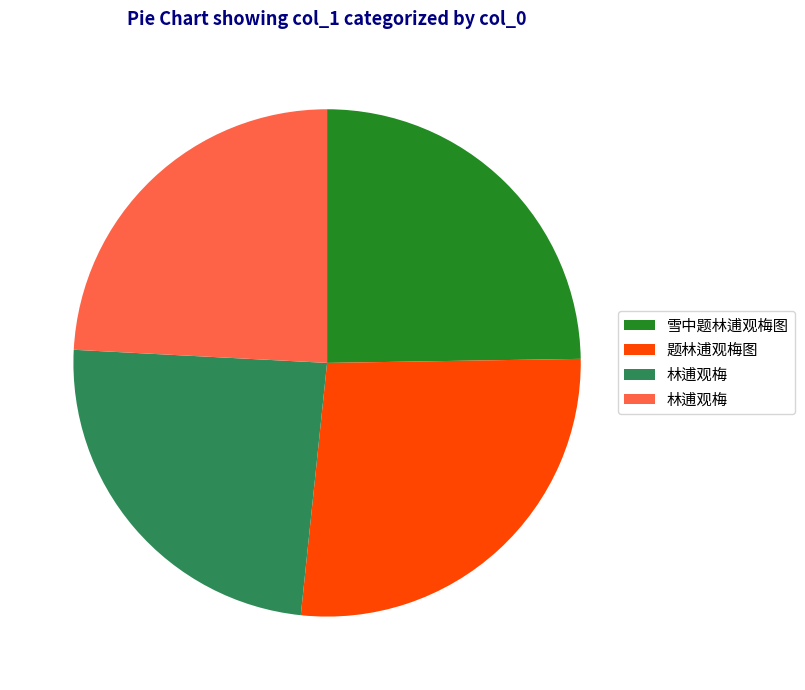

Does any single category account for the majority?

No